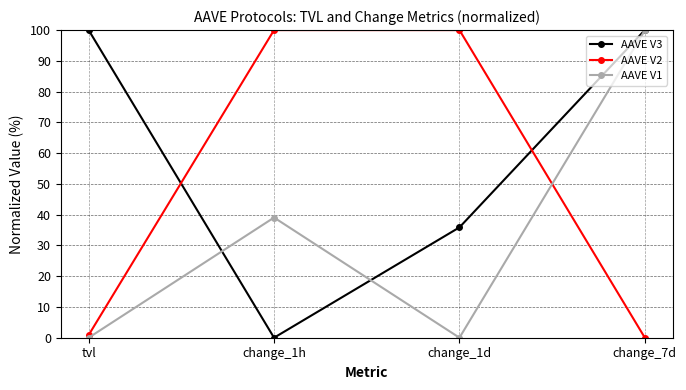

What is the total value across all series at change_1h?

139.1